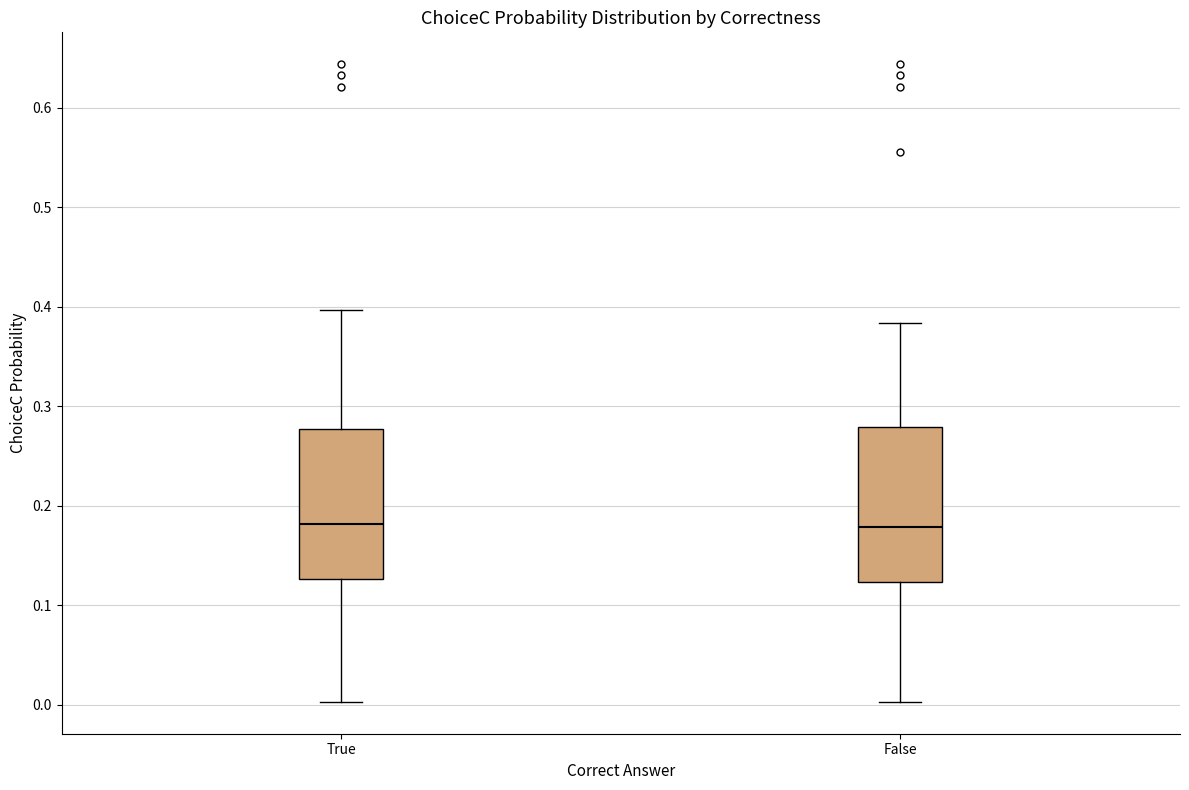

Reading left to right, transcribe this box plot: for each box, give where its median line is, the range the box spans, and where its two whiskers end, as read against the y-axis. The values are not printed on the chart, so give them approximately, as read against the axis.

True: median 0.18, box 0.13 to 0.28, whiskers 0.00 to 0.40
False: median 0.18, box 0.12 to 0.28, whiskers 0.00 to 0.38